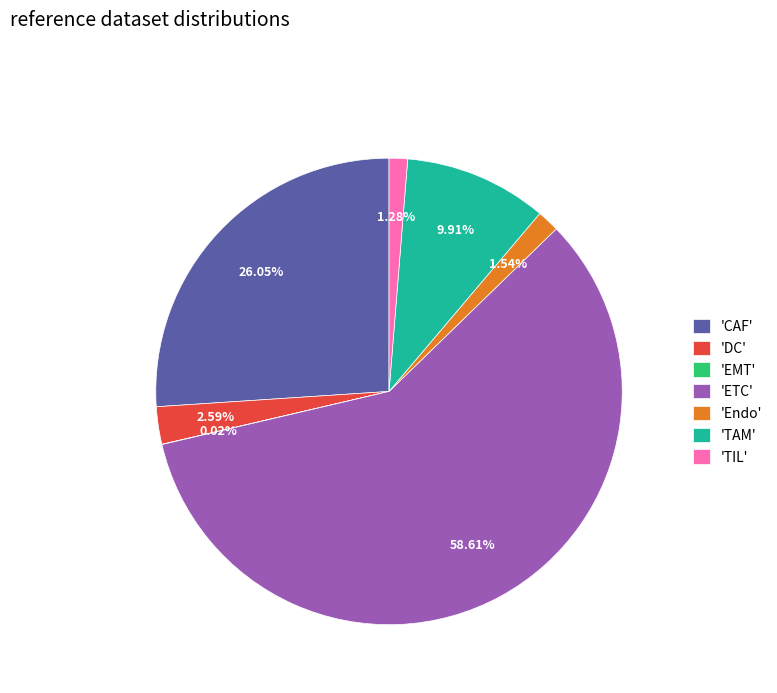

What is the largest slice in the pie chart?

'ETC'